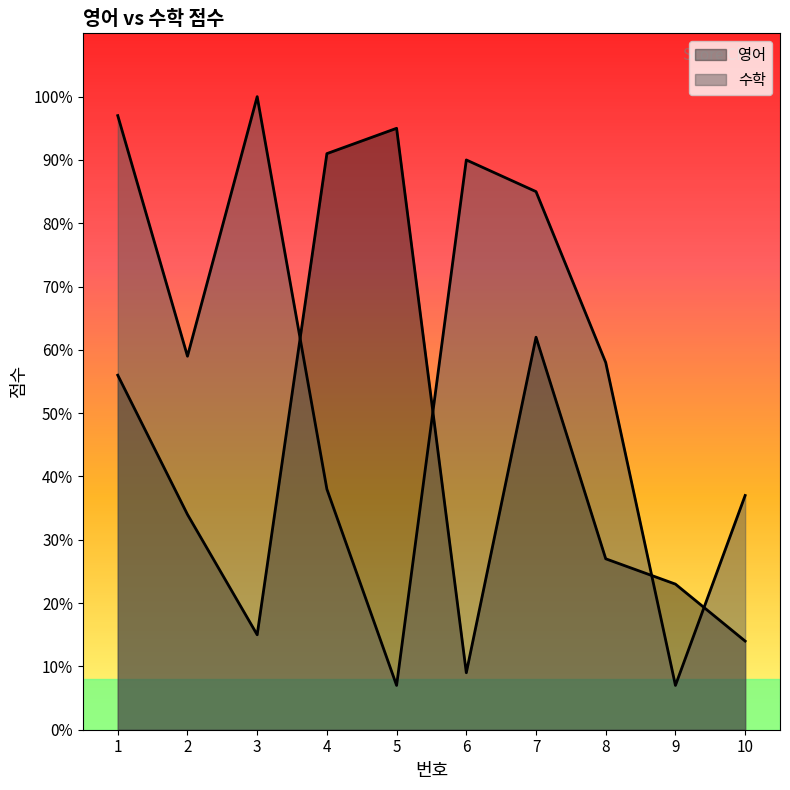

At how many categories does at least one series exceed 14?

10